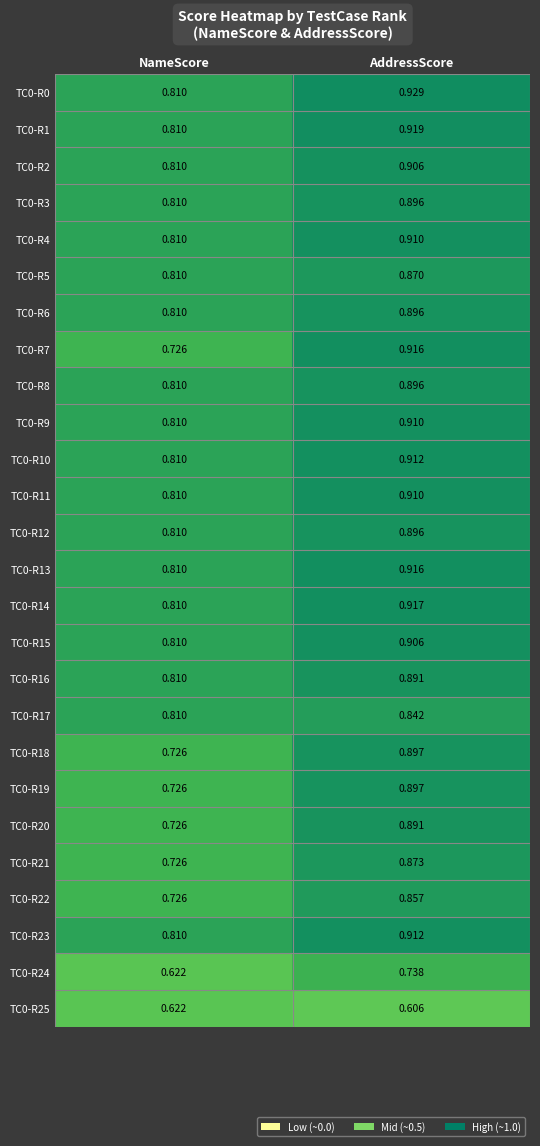

Is the value of TC0-R16 at NameScore greater than the value of TC0-R22 at AddressScore?

No